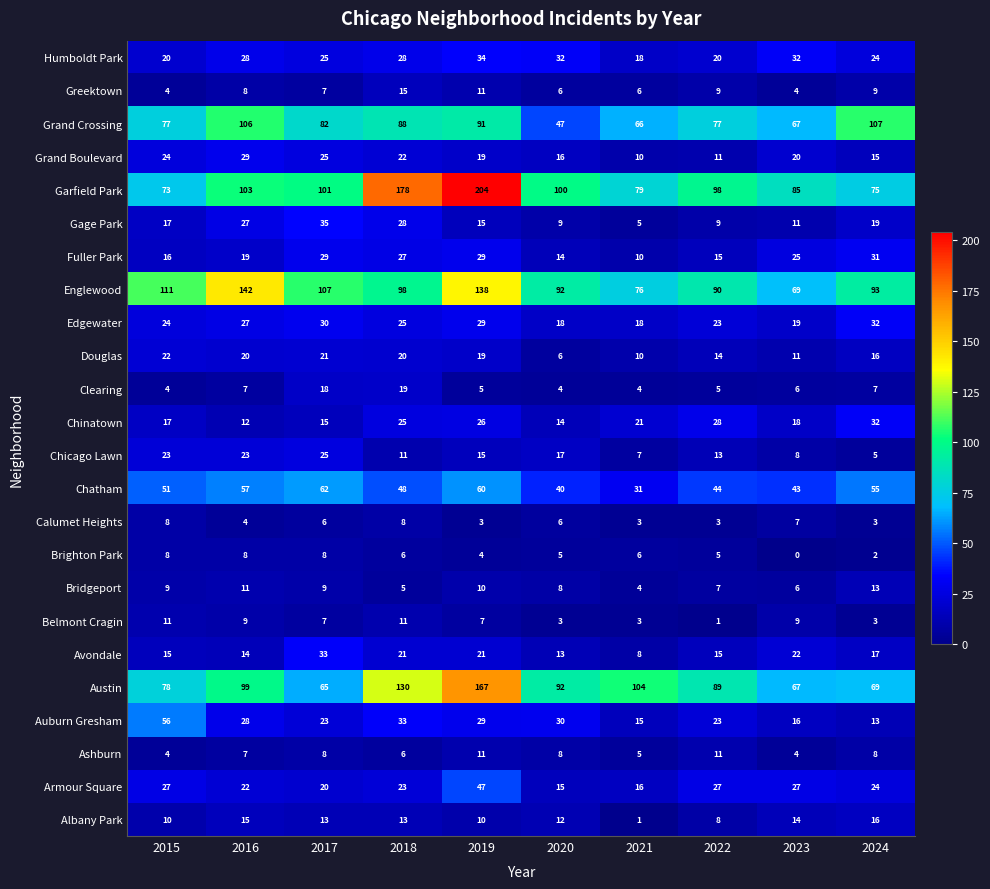

The value of Avondale at 2020 is 18. True or false?

False